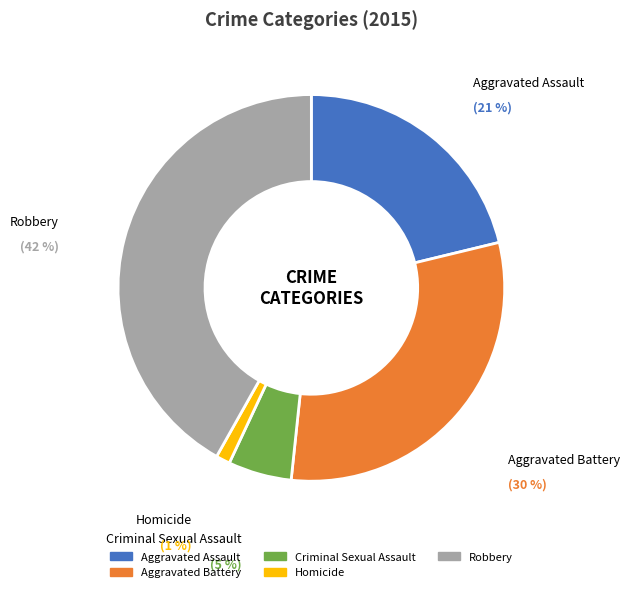

How many segments does this pie chart have?

5